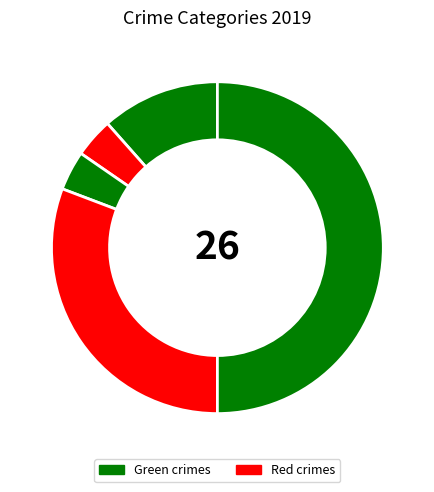

How many slices are in this pie chart?

5